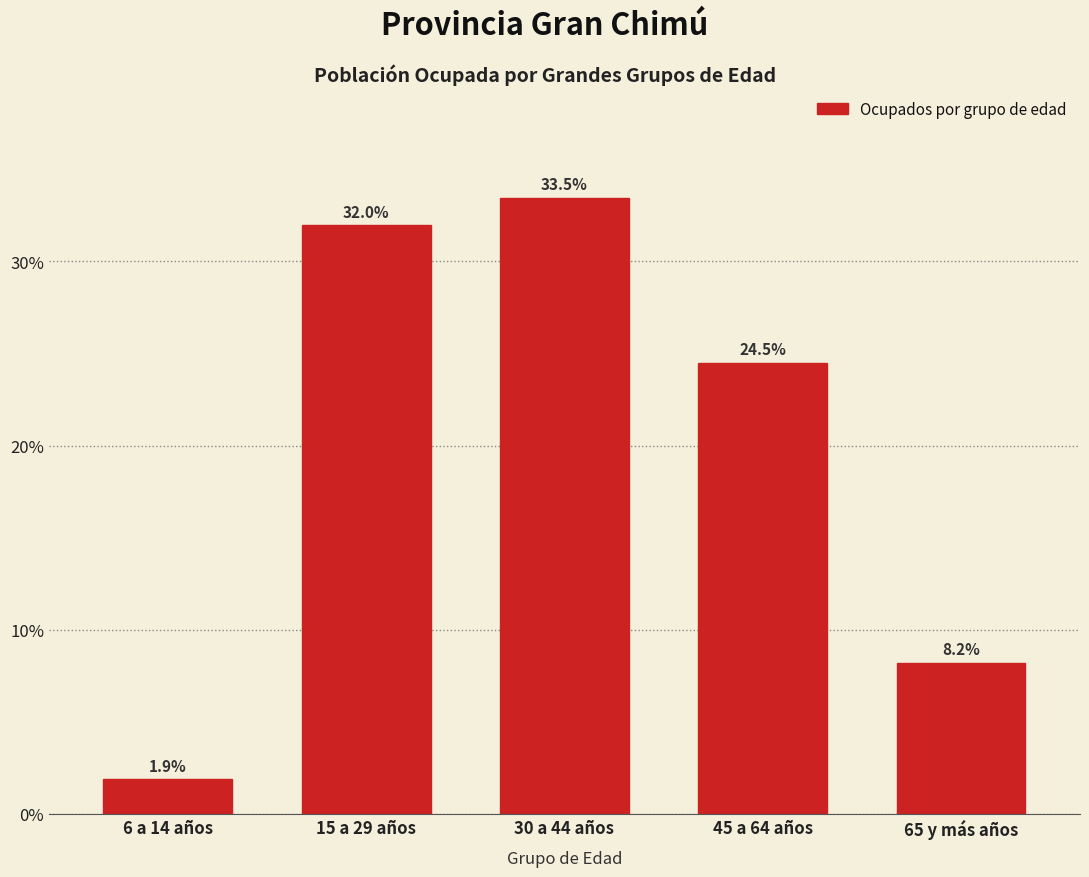

Reading left to right, transcribe all the data shown in this chart.

1.9	32.0	33.5	24.5	8.2